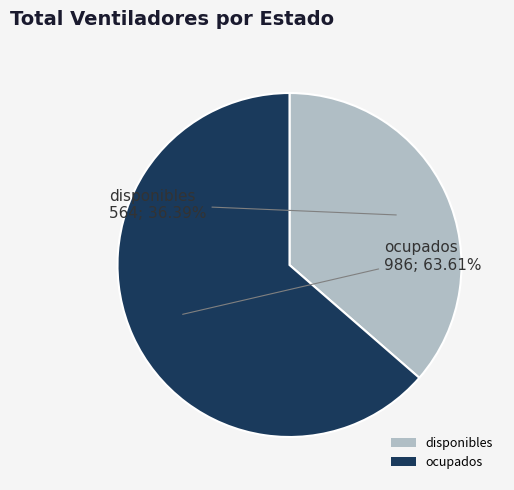

Which slice is the largest?

ocupados